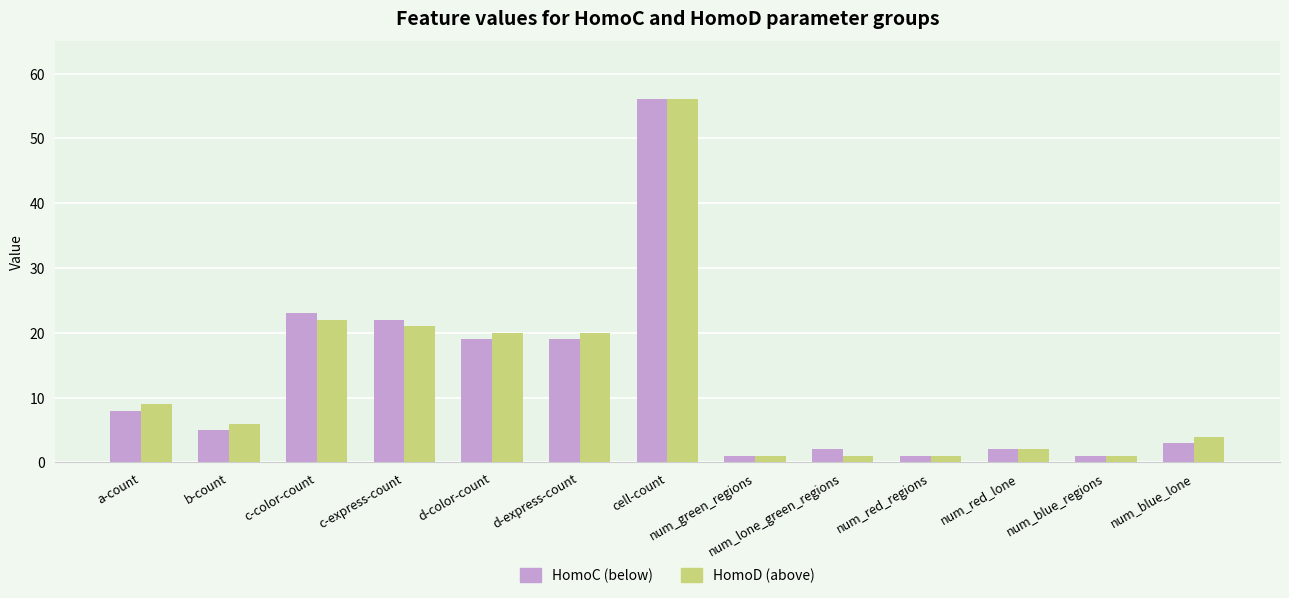

Between c-color-count and num_green_regions, which series saw the biggest shift?

HomoC (below)